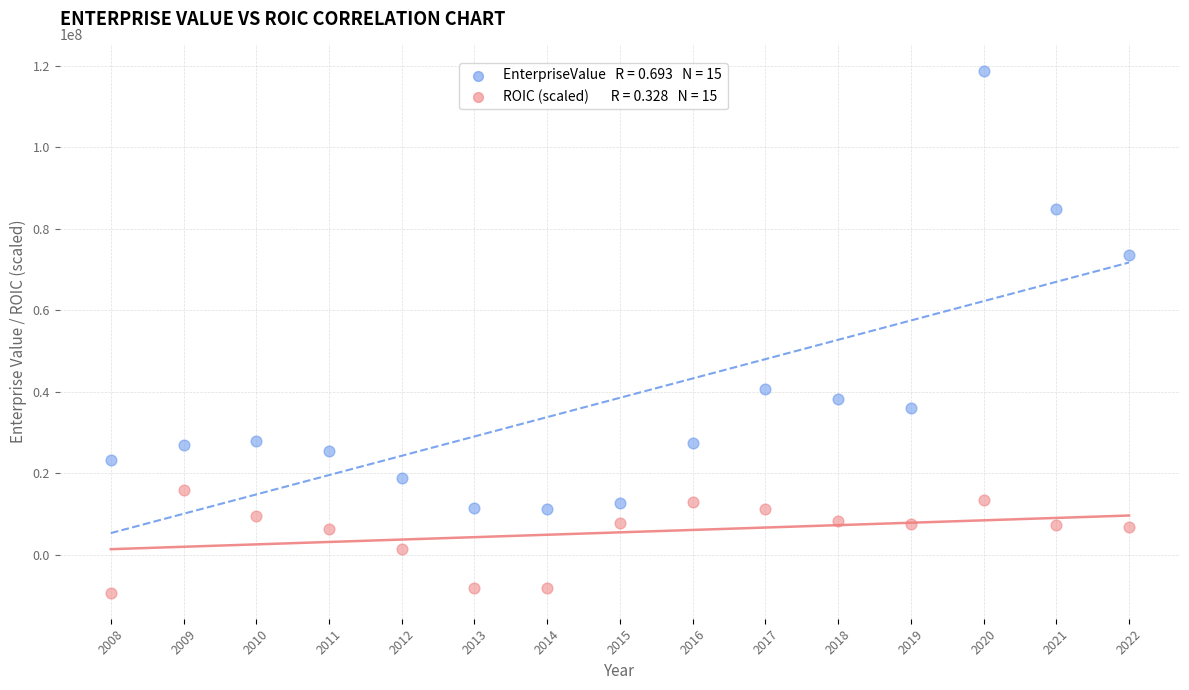

Across all data points, what is the range of X values (max minus min)?

14.0